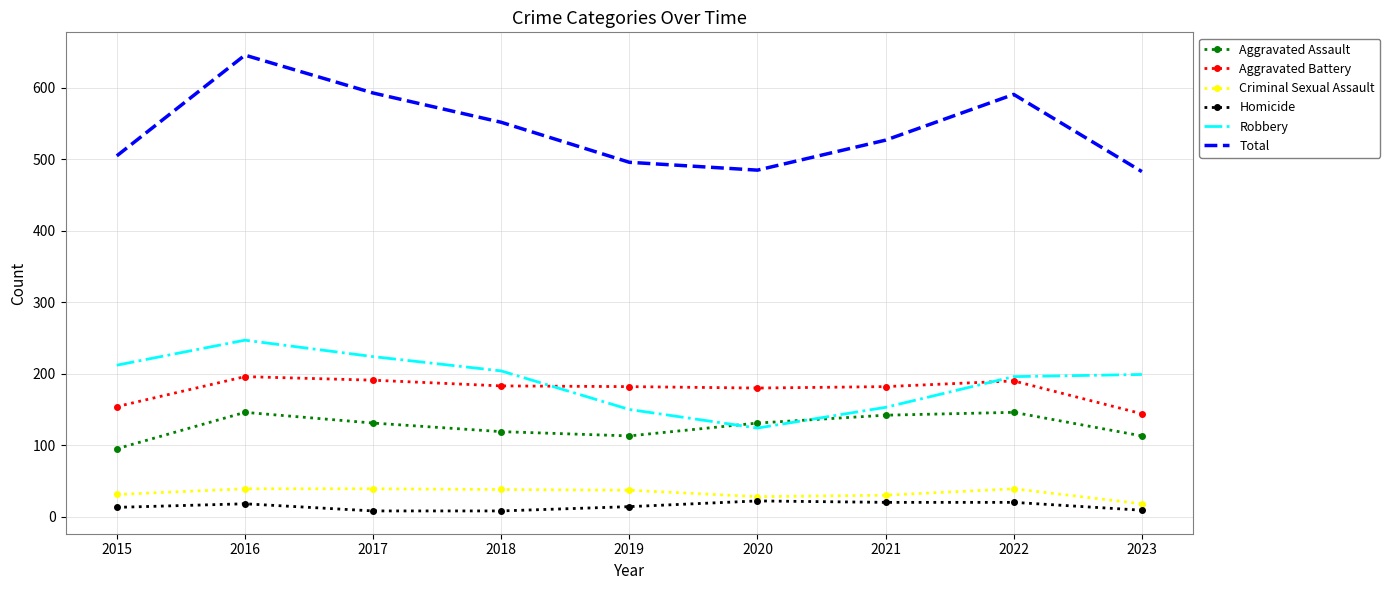

What is the difference between the maximum and minimum values in the Aggravated Battery series?

52